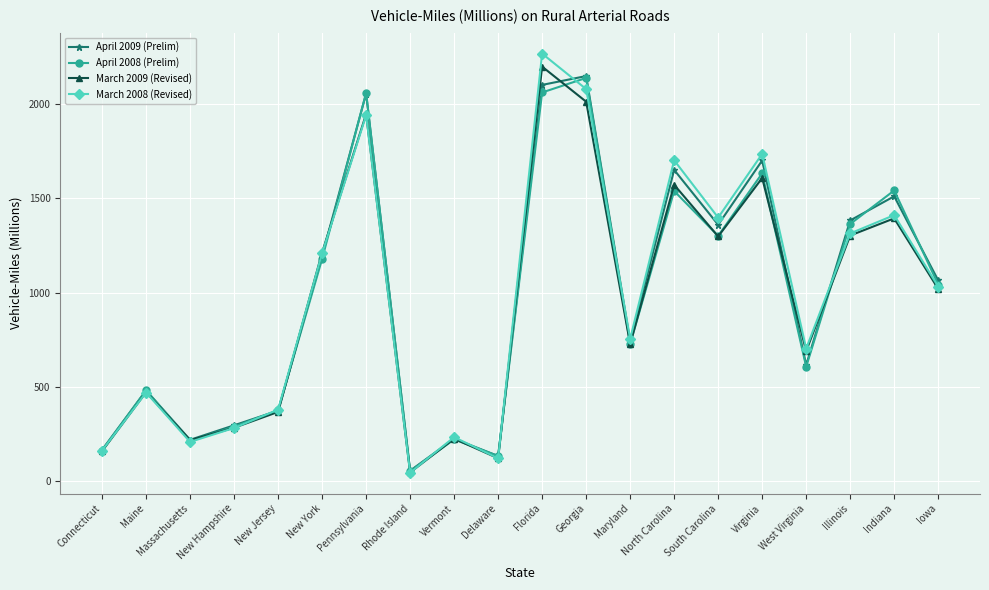

Count the number of categories in the chart.

20